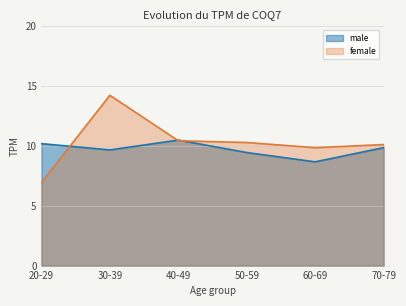

At 50-59, list the series in order from largest to smallest.

female, male